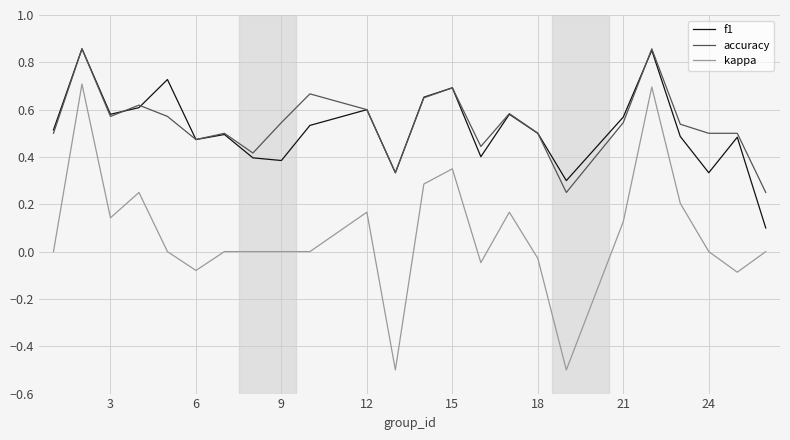

What is the minimum value for kappa?

-0.5